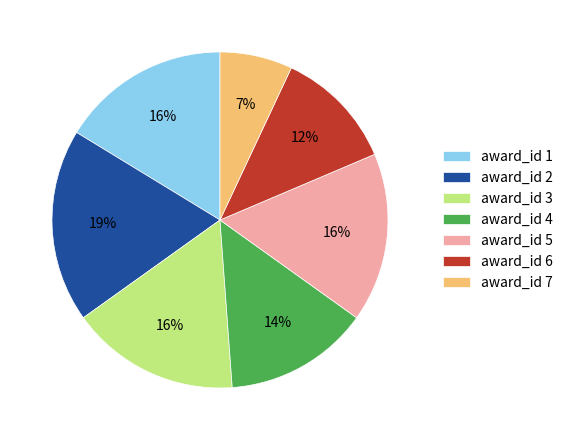

Approximately how many times larger is the value at award_id 1 compared to award_id 7?

2.3